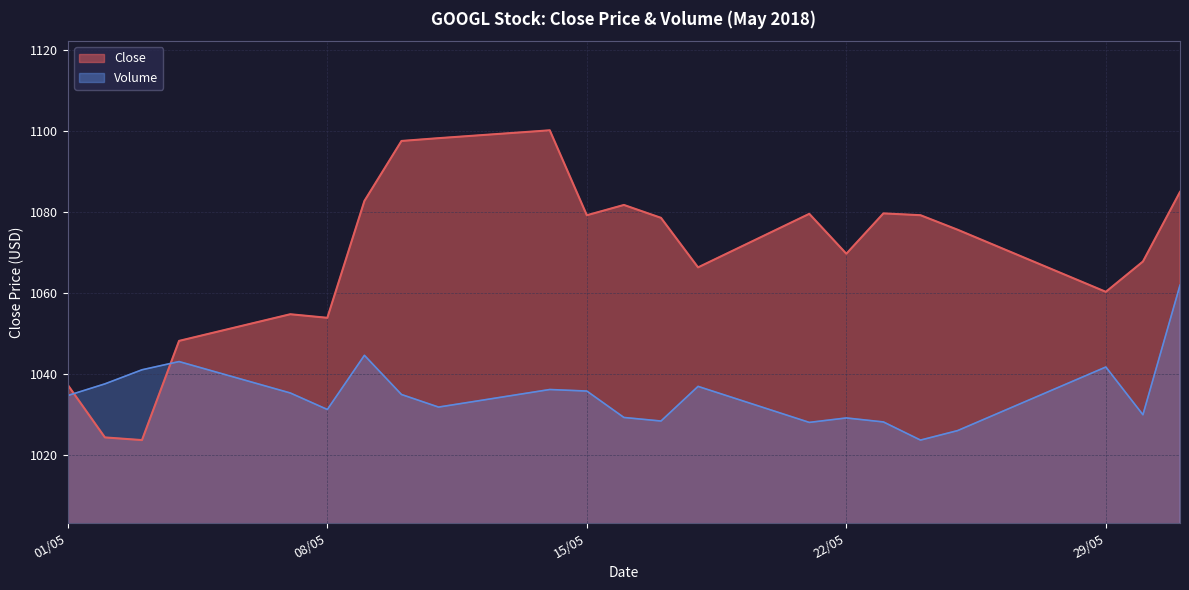

Reading left to right, what are all the values shown in this chart?

Close: 1037.3	1024.4	1023.7	1048.2	1054.8	1053.9	1082.8	1097.6	1098.3	1100.2	1079.2	1081.8	1078.6	1066.4	1079.6	1069.7	1079.7	1079.2	1075.7	1060.3	1067.8	1085.0
Volume: 1034.7	1037.6	1041.1	1043.1	1035.4	1031.3	1044.6	1035.0	1031.9	1036.2	1035.8	1029.3	1028.4	1037.0	1028.1	1029.2	1028.2	1023.7	1026.1	1041.8	1030.0	1062.0